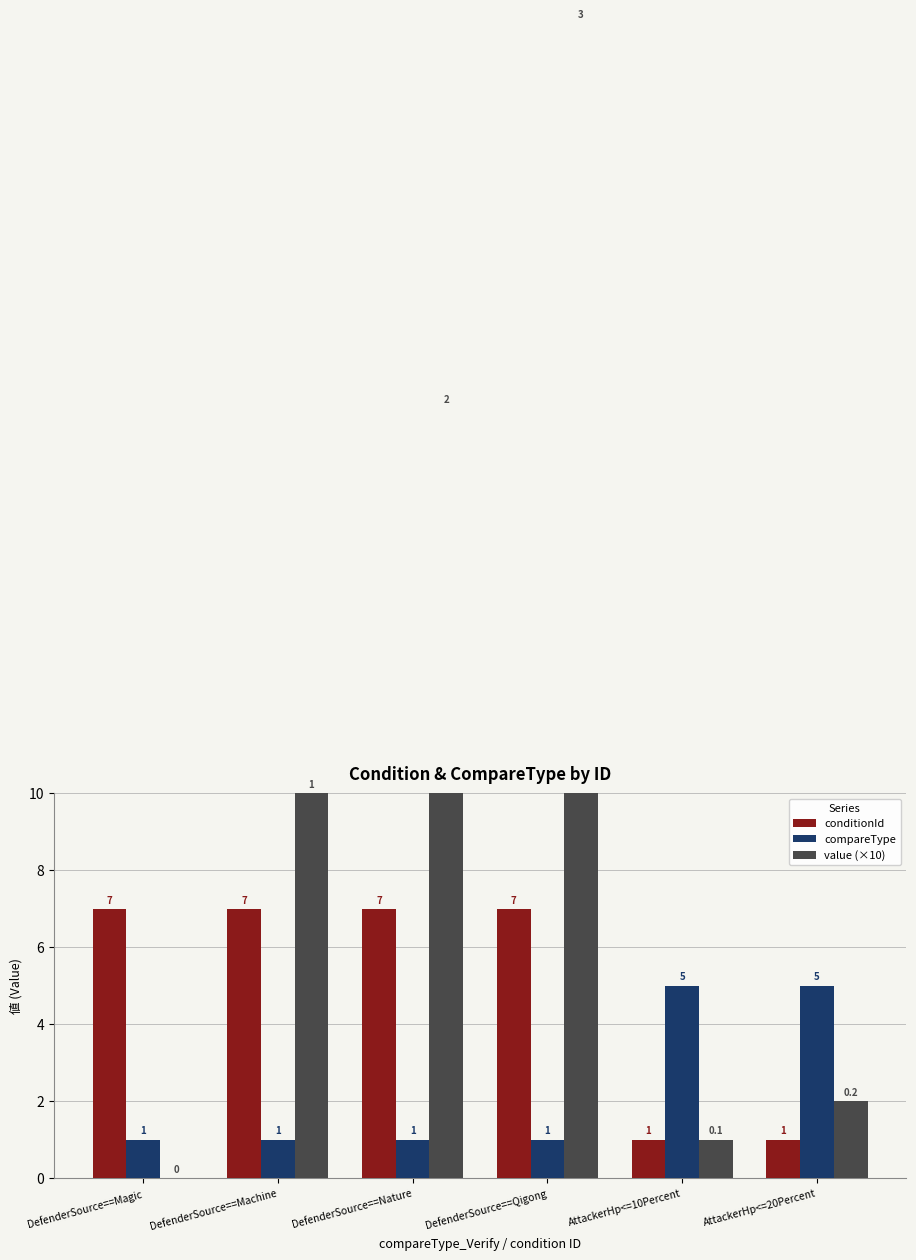

Is it true that conditionId equals 7 at DefenderSource==Machine?

True